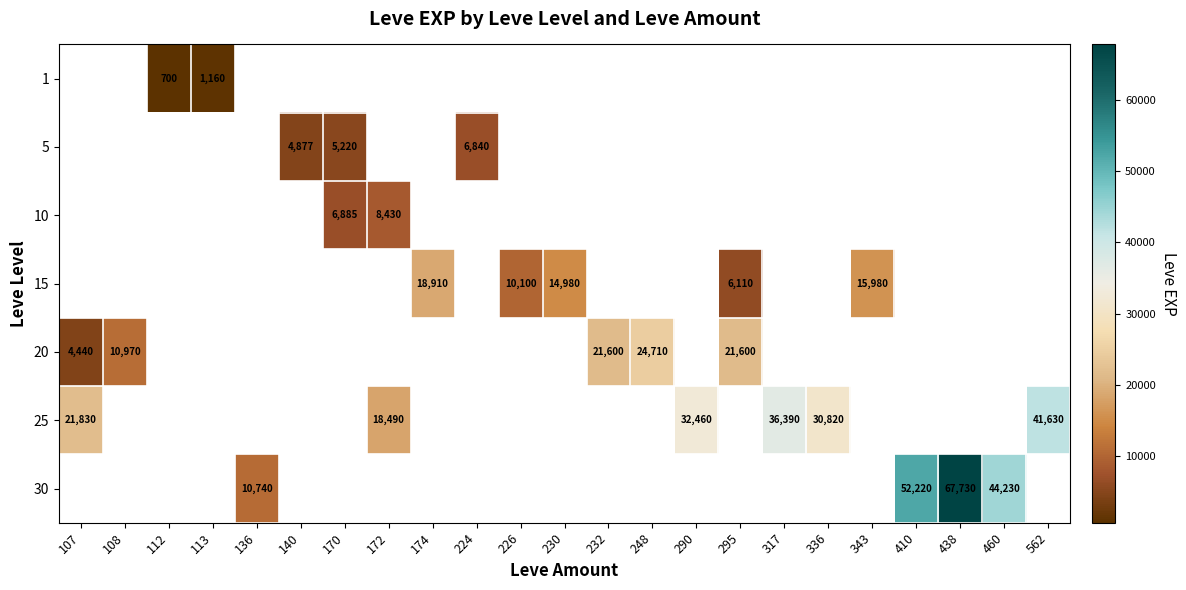

The 15 series shows 14980 at 230. True or false?

True